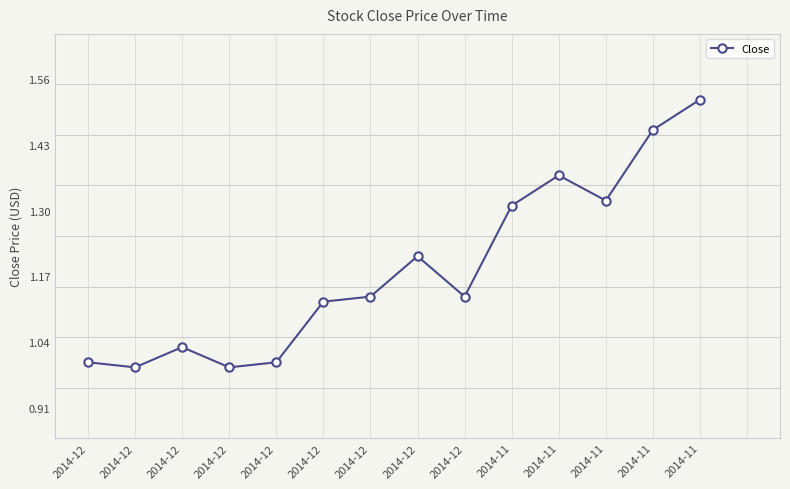

At which label is the value closest to 1?

2014-12